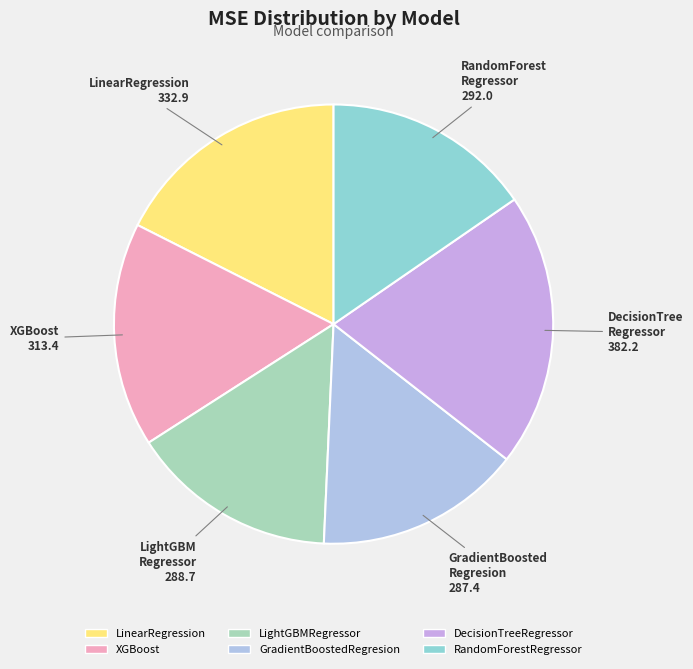

How many slices are in this pie chart?

6